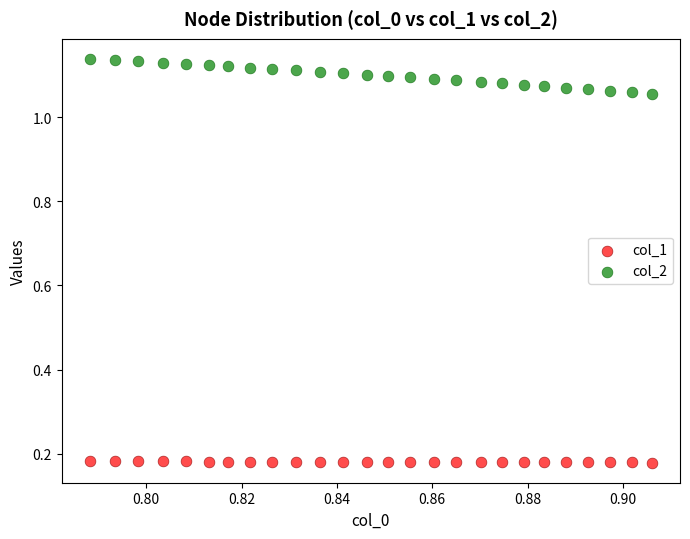

Which series reaches the minimum Y coordinate?

col_1